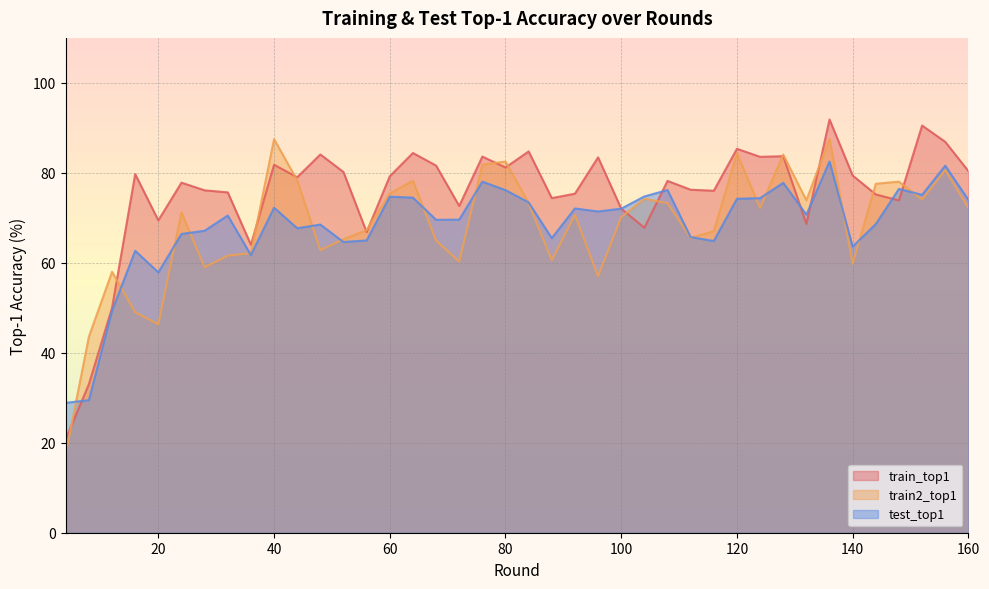

Where does the train2_top1 series first go above 71?

24